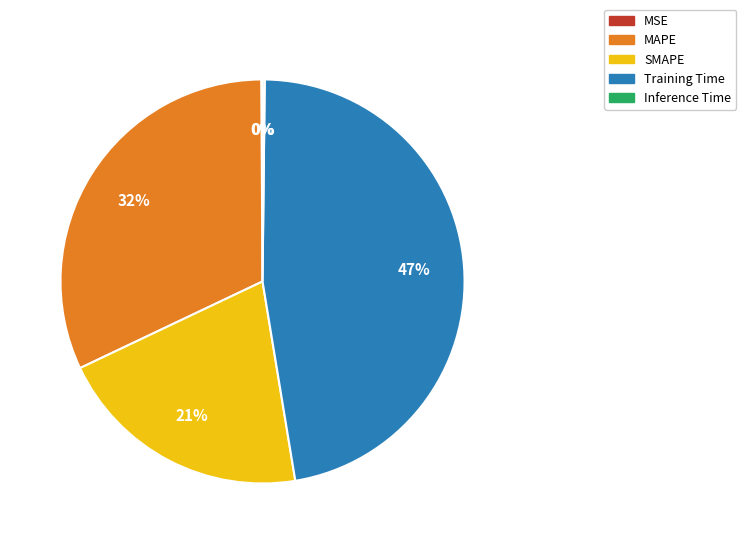

Which has a higher value, Training Time or SMAPE?

Training Time